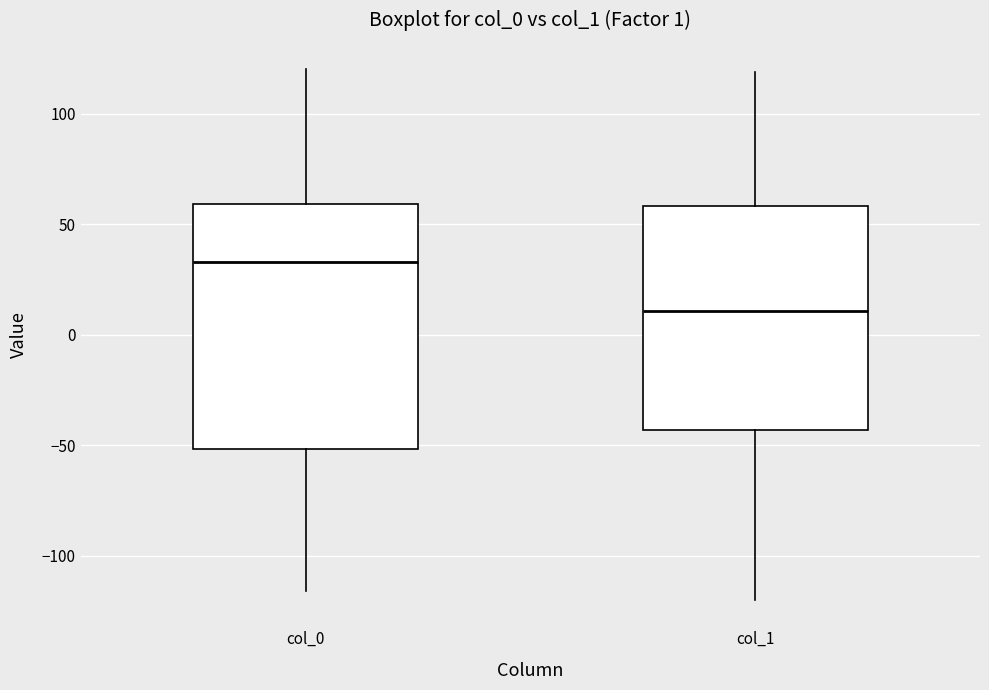

Comparing the boxes themselves (not the whiskers), which one is the tallest?

col_0